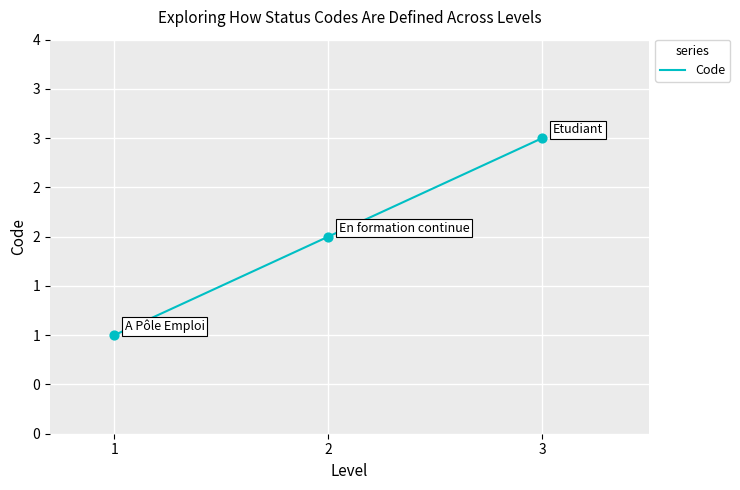

What is the change in value from 1 to 2?

+1